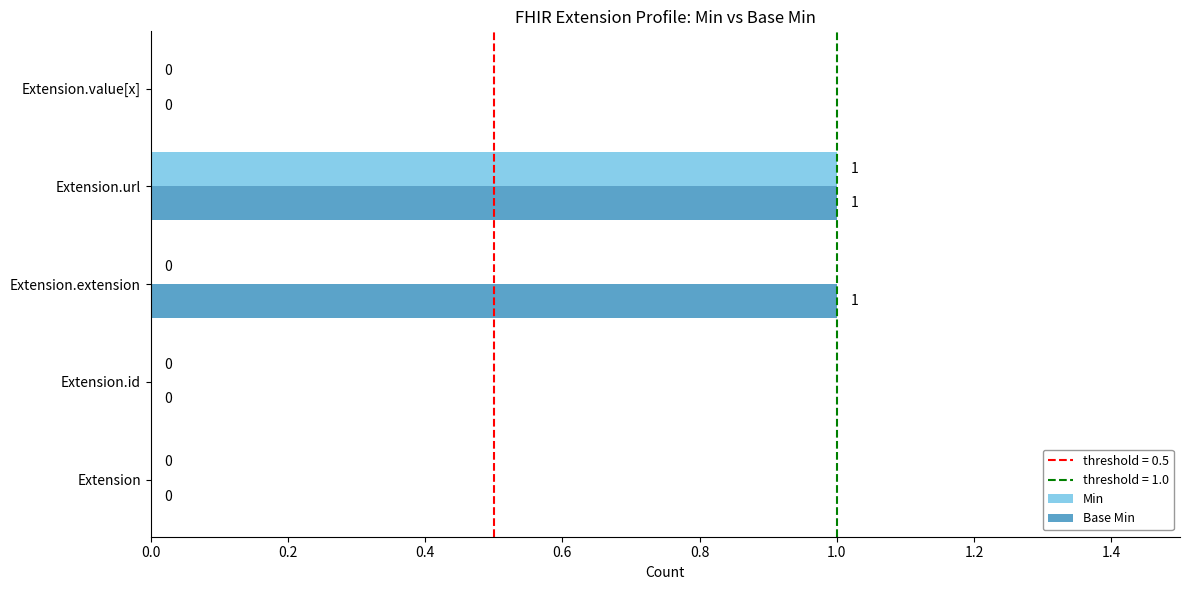

Which series has the largest total across all categories?

Base Min